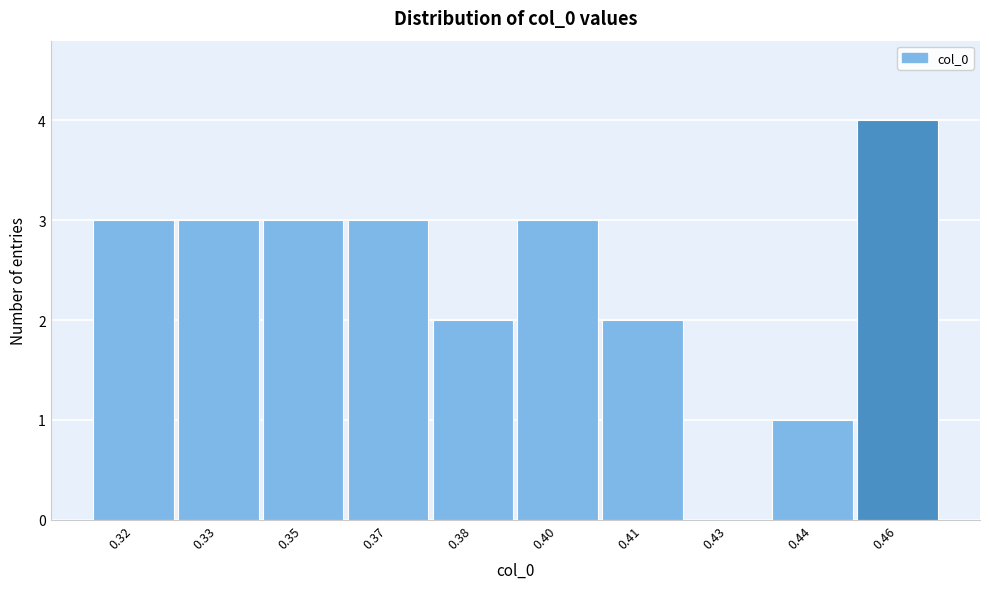

Reading left to right, list all the values displayed in this chart.

0.32=3	0.33=3	0.35=3	0.37=3	0.38=2	0.40=3	0.41=2	0.43=0	0.44=1	0.46=4